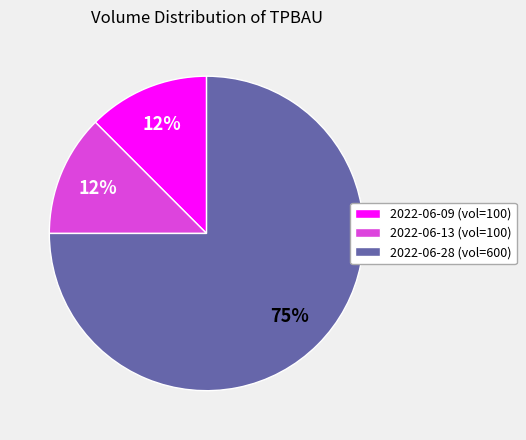

Which has a higher value, 2022-06-28 (vol=600) or 2022-06-13 (vol=100)?

2022-06-28 (vol=600)